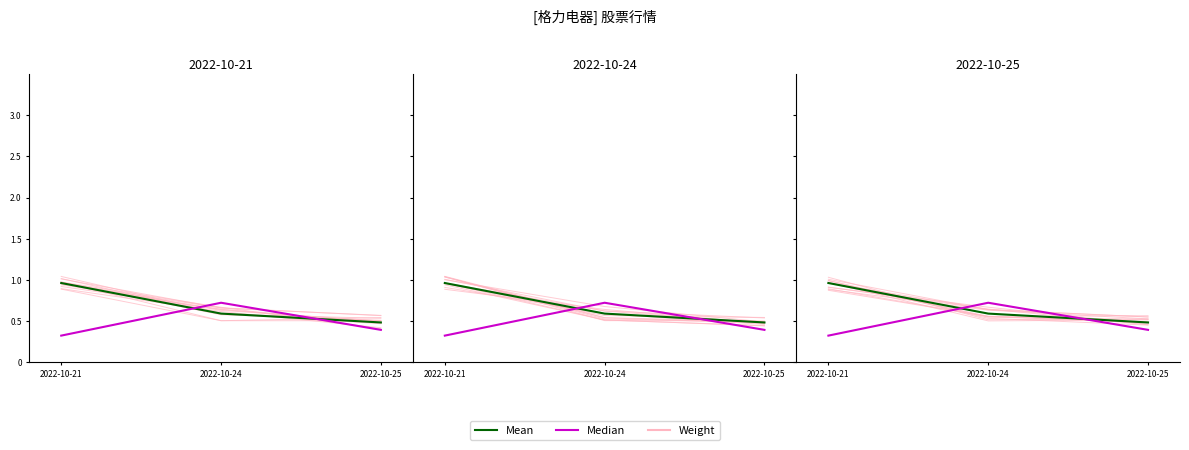

What are all the series names shown in the legend?

Weight, Mean, Median